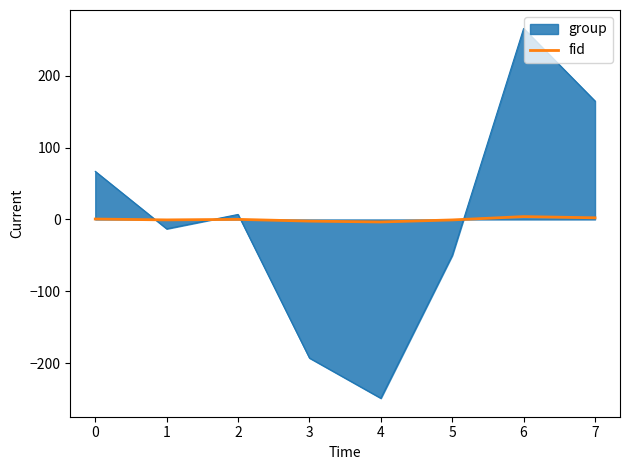

Which series changed the most between 1 and 4?

group